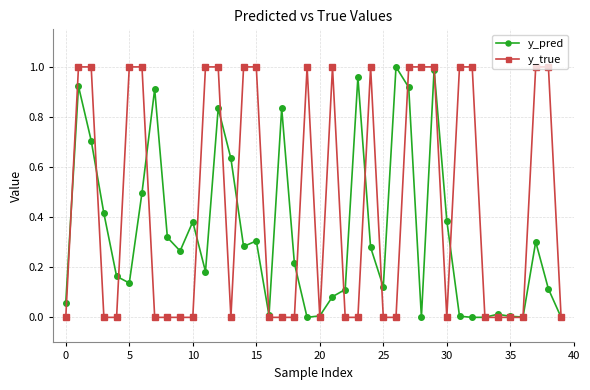

True or false: y_true has more than 1 points higher than both neighbors.

True